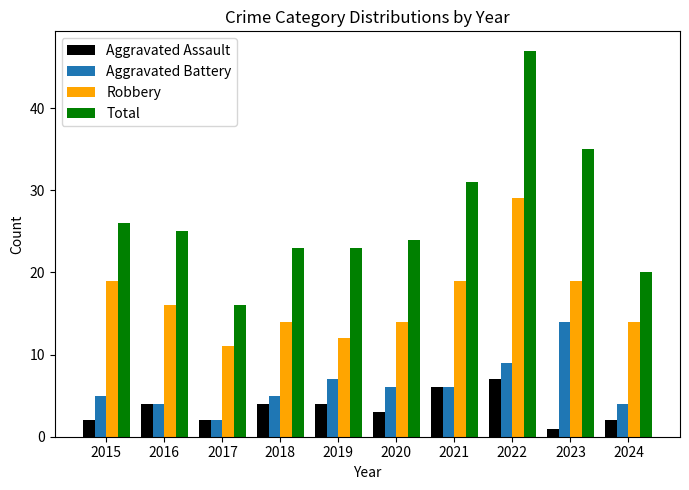

Reading left to right, extract all data points from this chart.

Aggravated Assault: 2015=2	2016=4	2017=2	2018=4	2019=4	2020=3	2021=6	2022=7	2023=1	2024=2
Aggravated Battery: 2015=5	2016=4	2017=2	2018=5	2019=7	2020=6	2021=6	2022=9	2023=14	2024=4
Robbery: 2015=19	2016=16	2017=11	2018=14	2019=12	2020=14	2021=19	2022=29	2023=19	2024=14
Total: 2015=26	2016=25	2017=16	2018=23	2019=23	2020=24	2021=31	2022=47	2023=35	2024=20